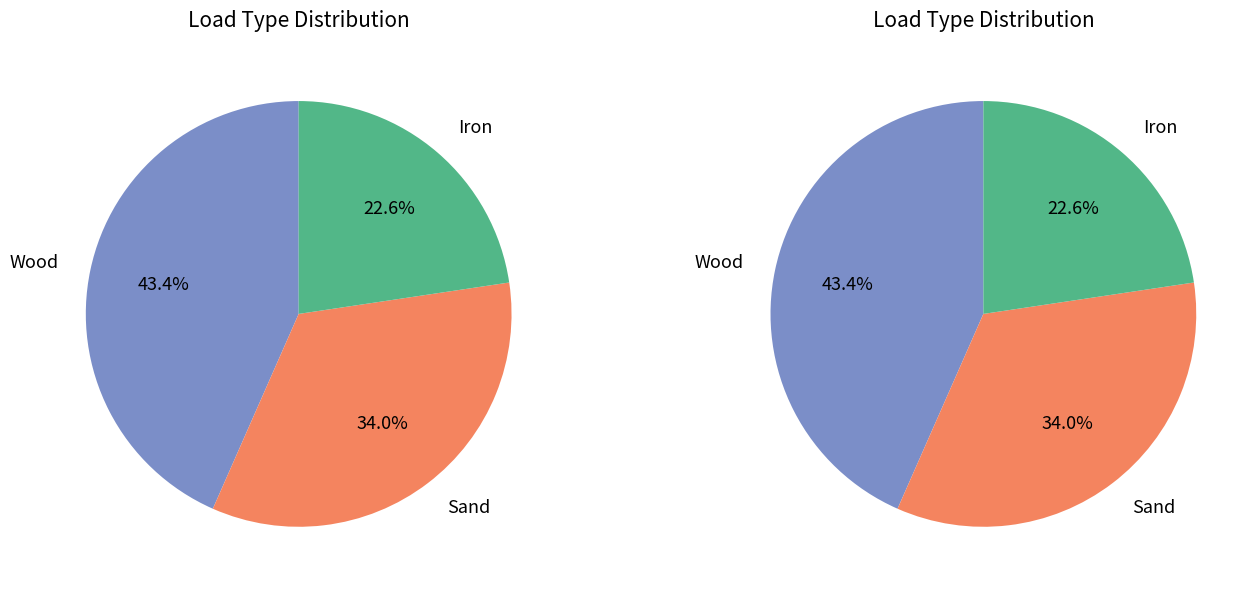

How much of the chart is everything except Wood?

56.6%